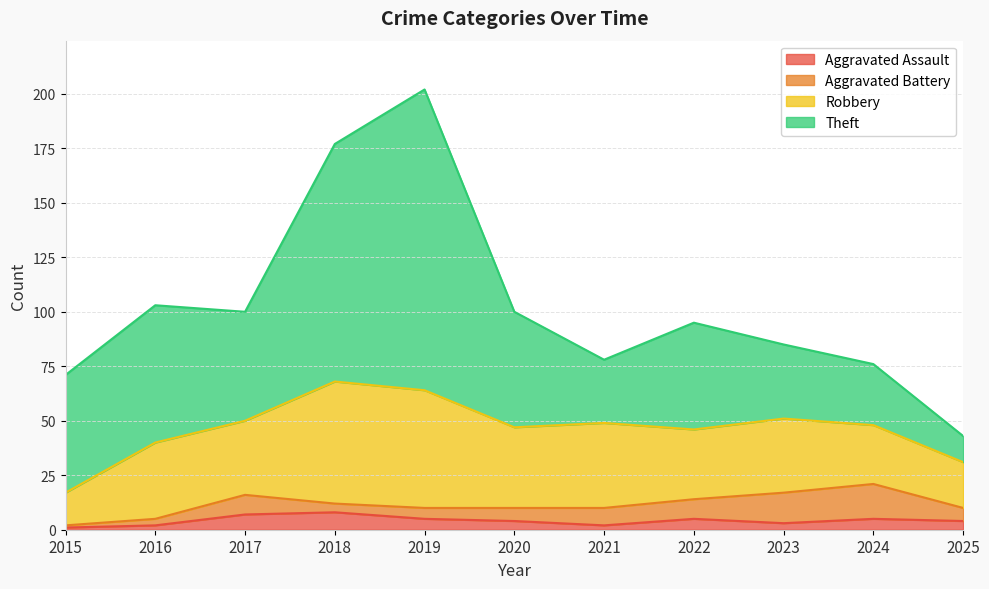

The Robbery series shows 32 at 2022. True or false?

True